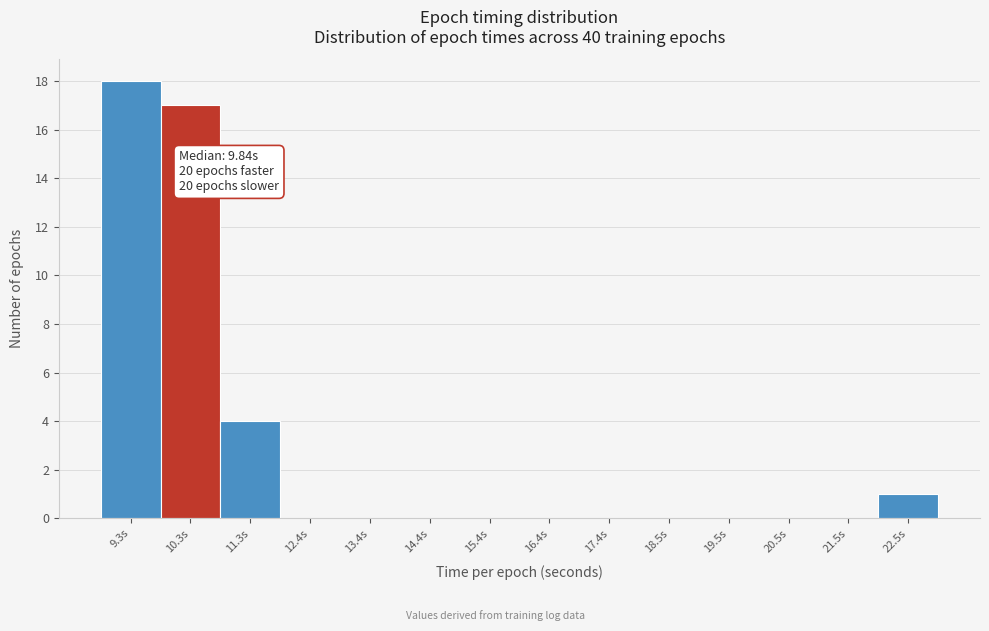

Over which range of the x-axis is the bar tallest?

8.8 to 9.8